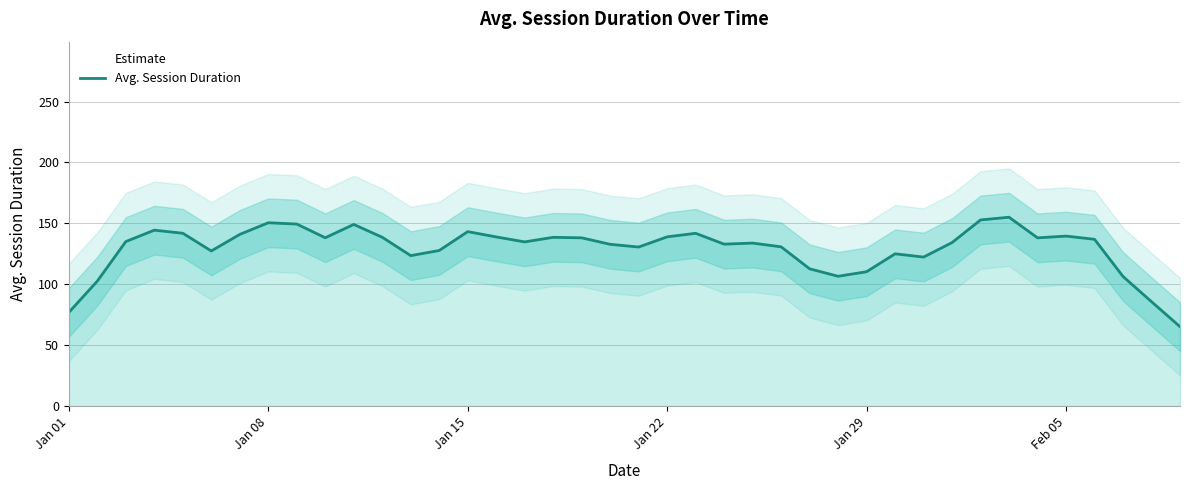

What is the maximum value shown in the chart?

155.0